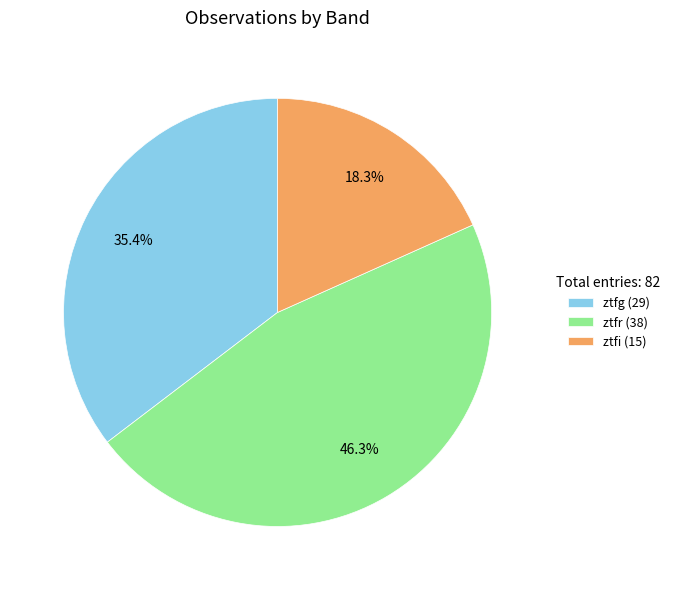

How many segments does this pie chart have?

3